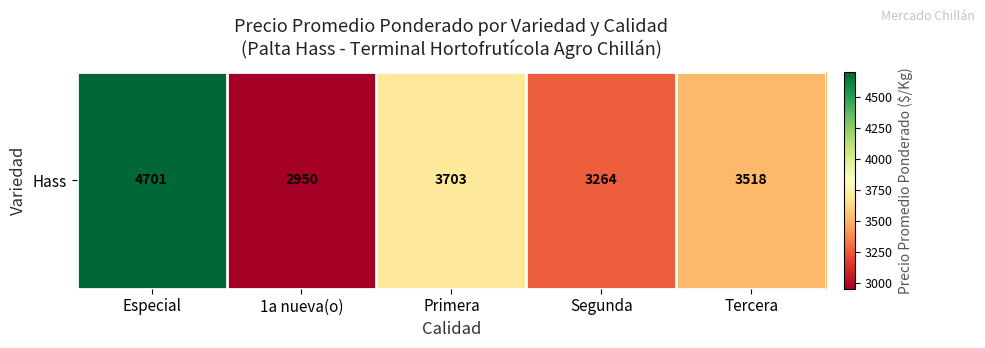

Where does the data first go above 3517?

Especial